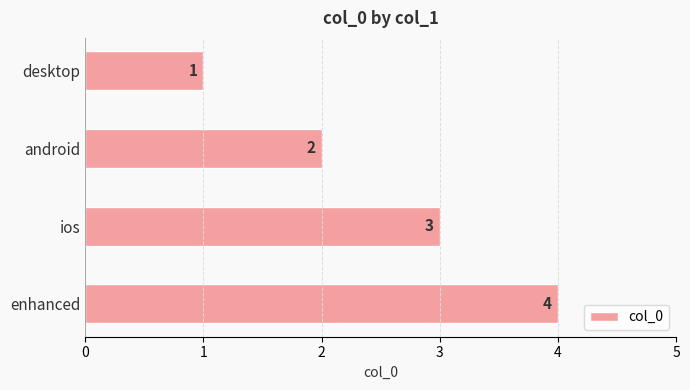

What is the value of the 1st bar from the top?

1